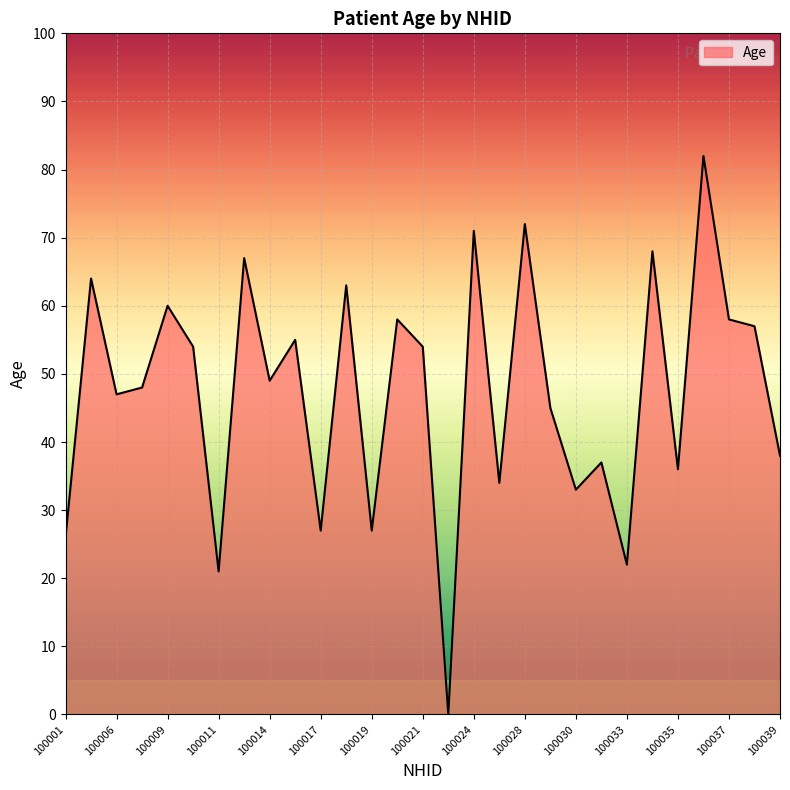

How many lines are shown in the chart?

1